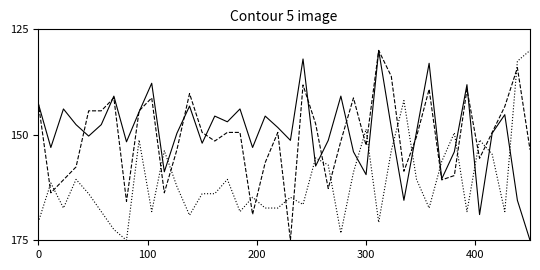

What is the greatest value displayed?

175.0